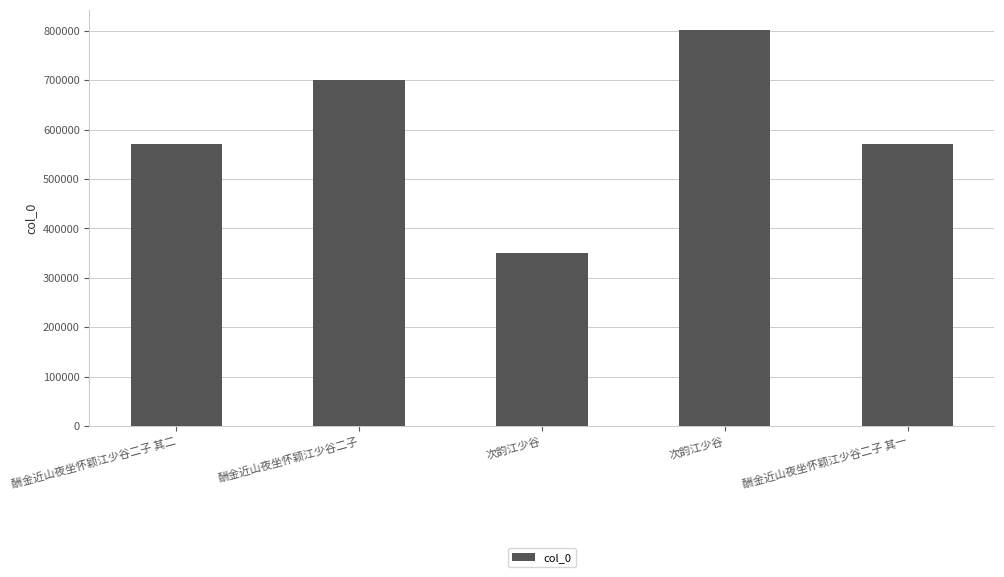

Are the bars horizontal?

No